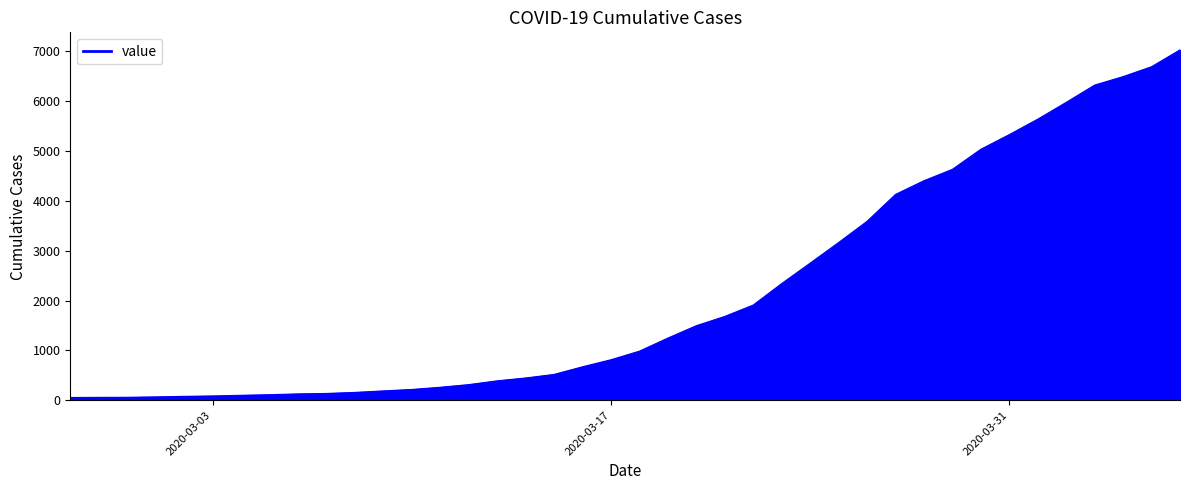

What is the difference between the maximum and minimum values?

6965